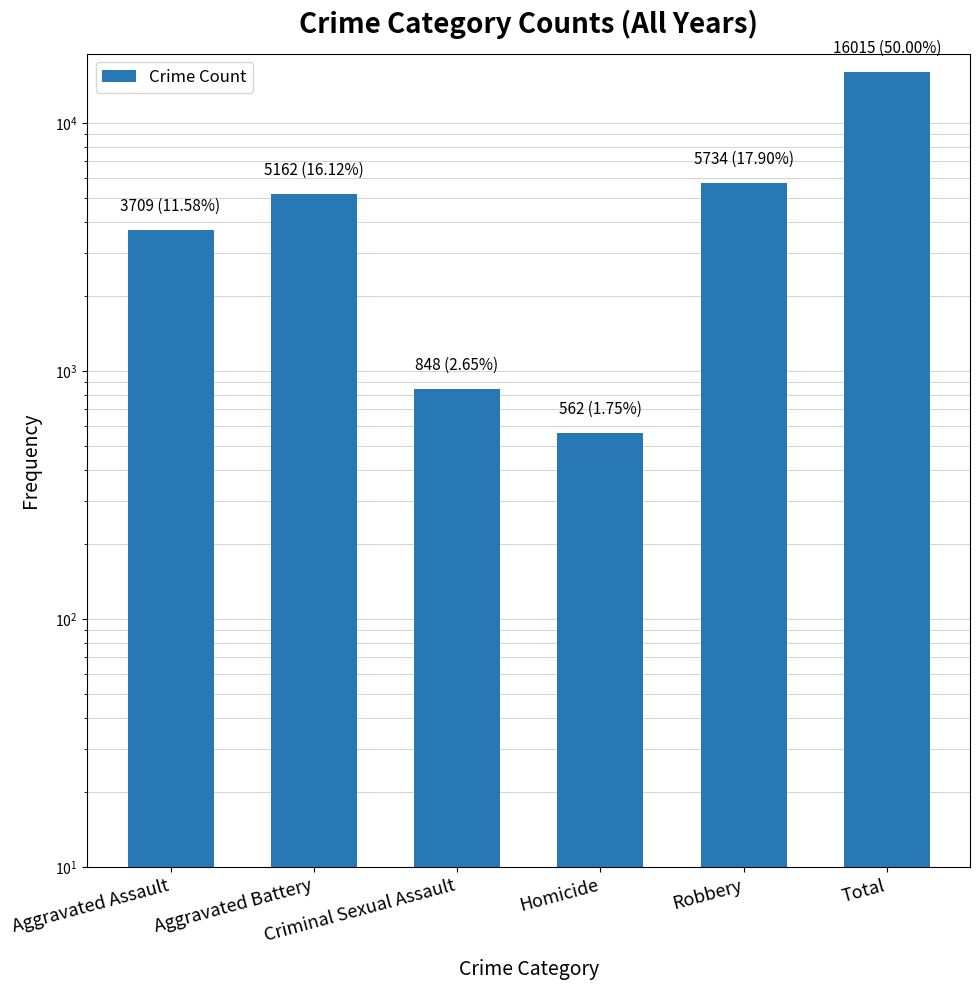

What is the difference between the maximum and second lowest values?

15167